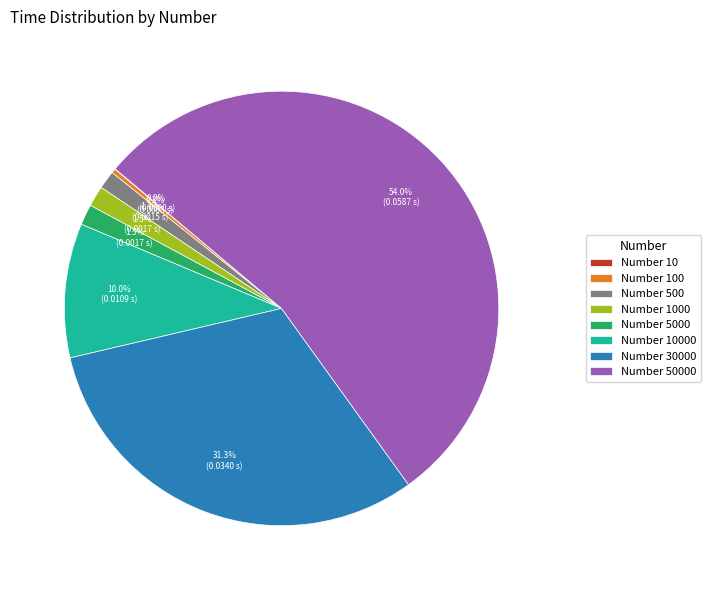

Between Number 30000 and Number 500, which is larger?

Number 30000